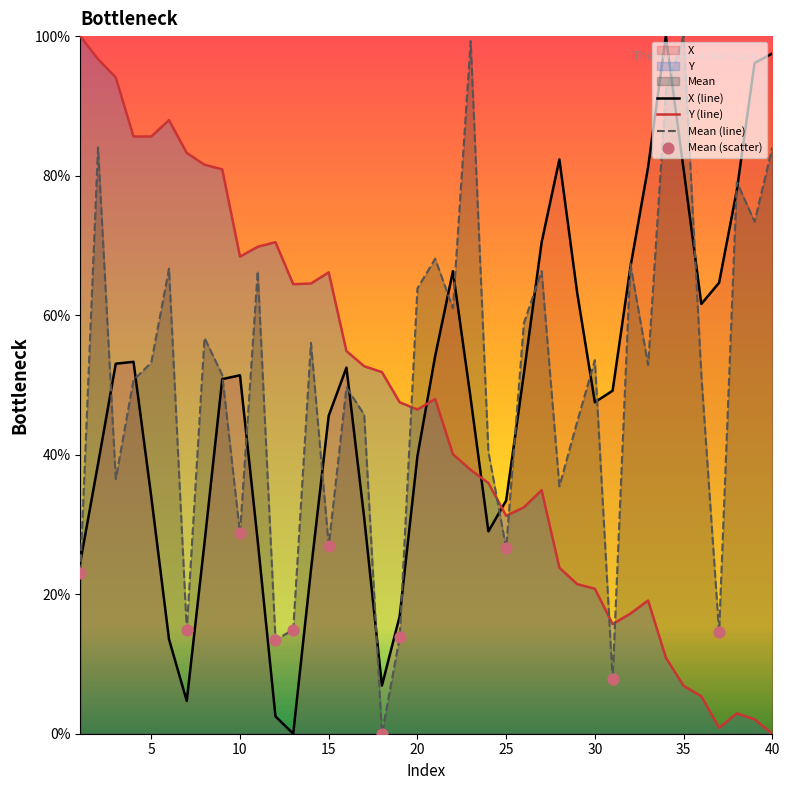

At which category is the sum across all series the highest?

2